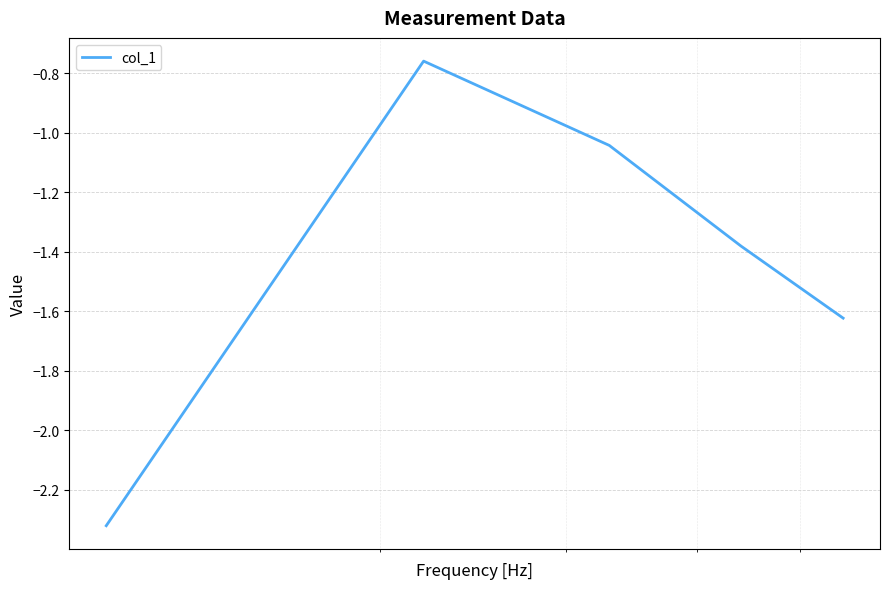

What is the difference between the maximum and minimum values?

1.6